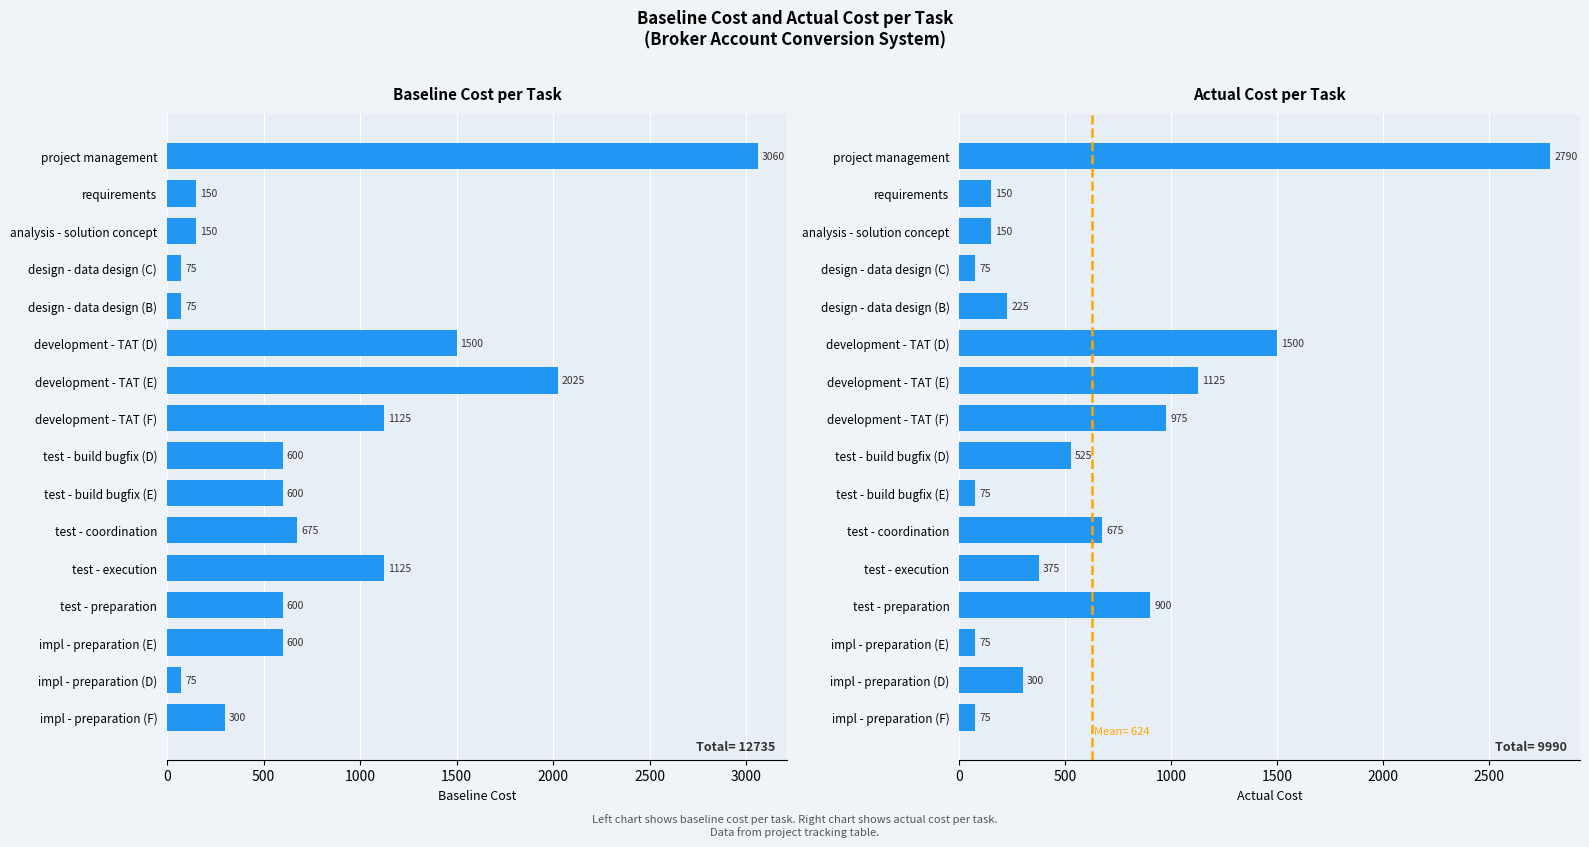

List the series in order of their peak value, lowest first.

Actual Cost, Baseline Cost